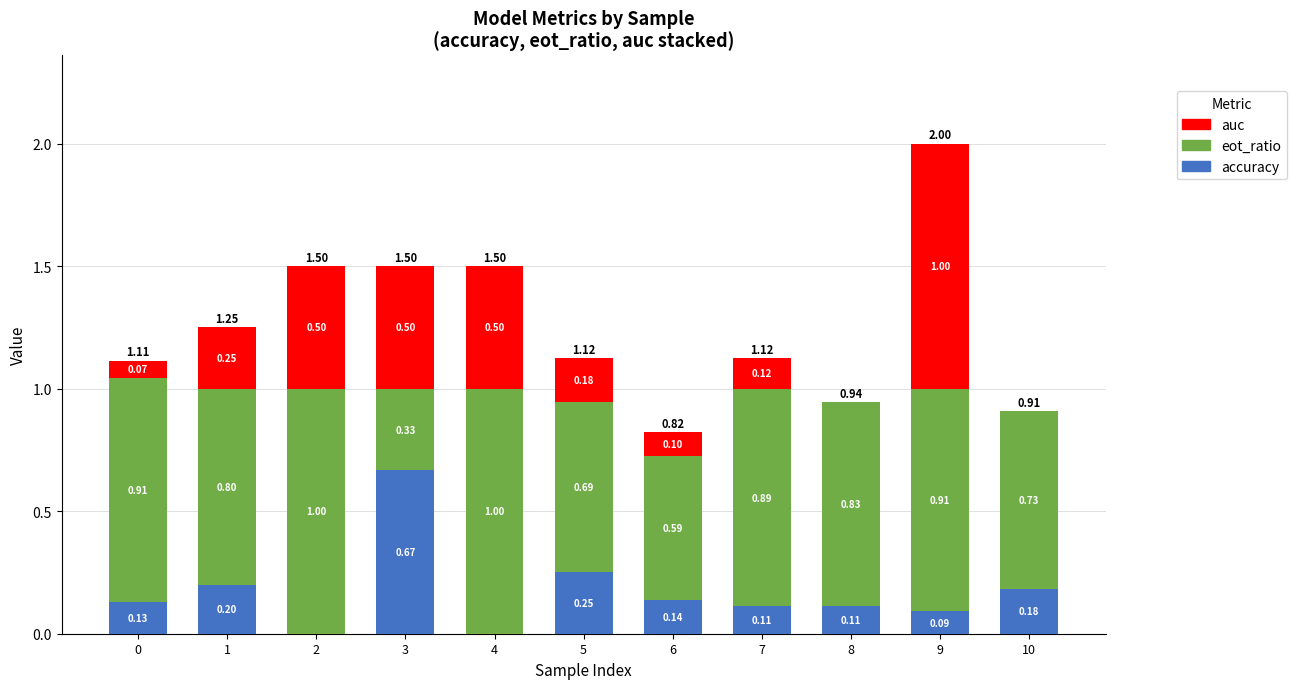

At which category is the sum across all series the highest?

9